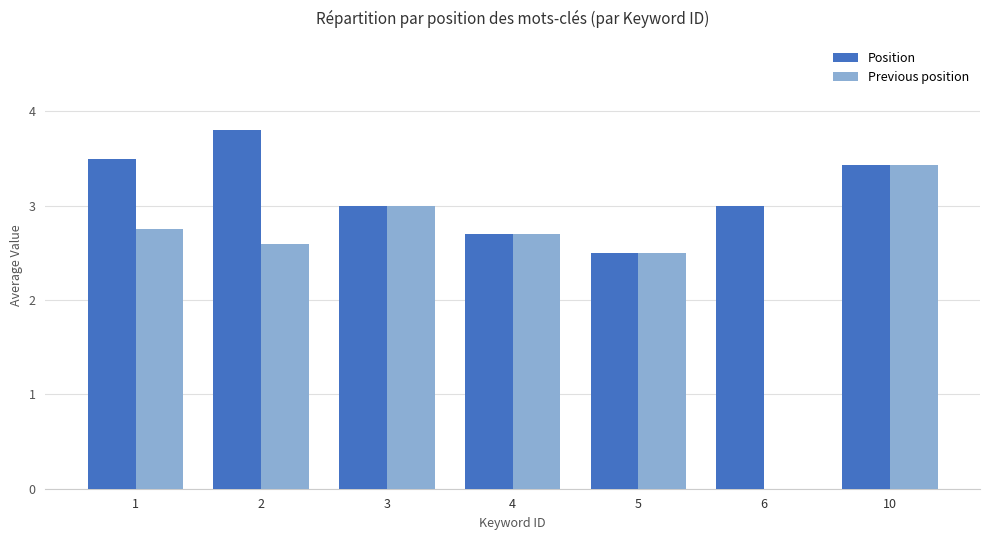

What is the maximum value for Previous position?

3.4